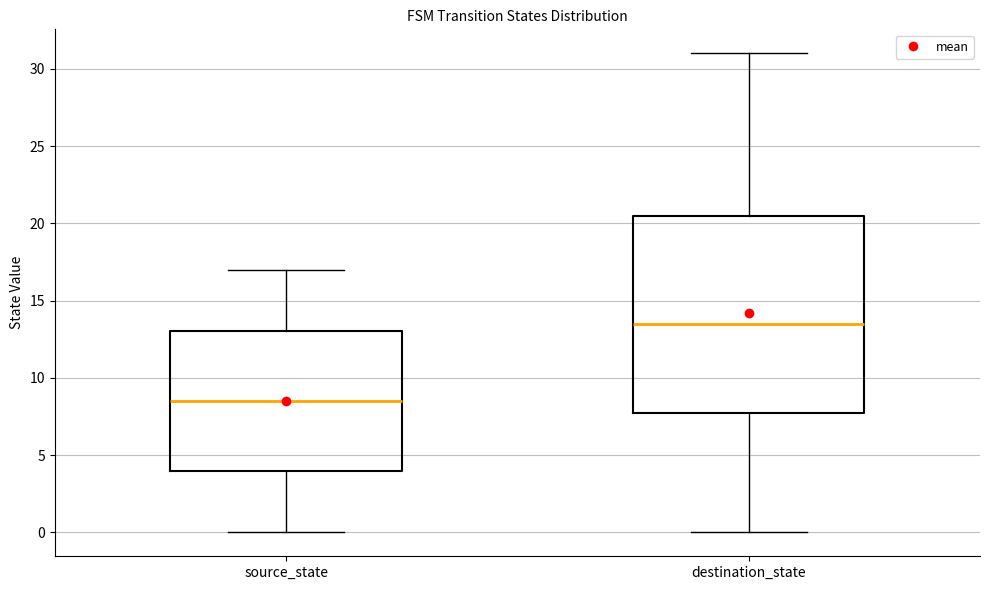

Reading left to right, read every box against the y-axis: the position of its median line, the range the box covers, and the ends of its whiskers. The values are not printed on the chart, so give them approximately, as read against the axis.

source_state: median 8.5, box 4.0 to 13.0, whiskers 0.0 to 17.0
destination_state: median 13.5, box 8.0 to 20.5, whiskers 0.0 to 31.0